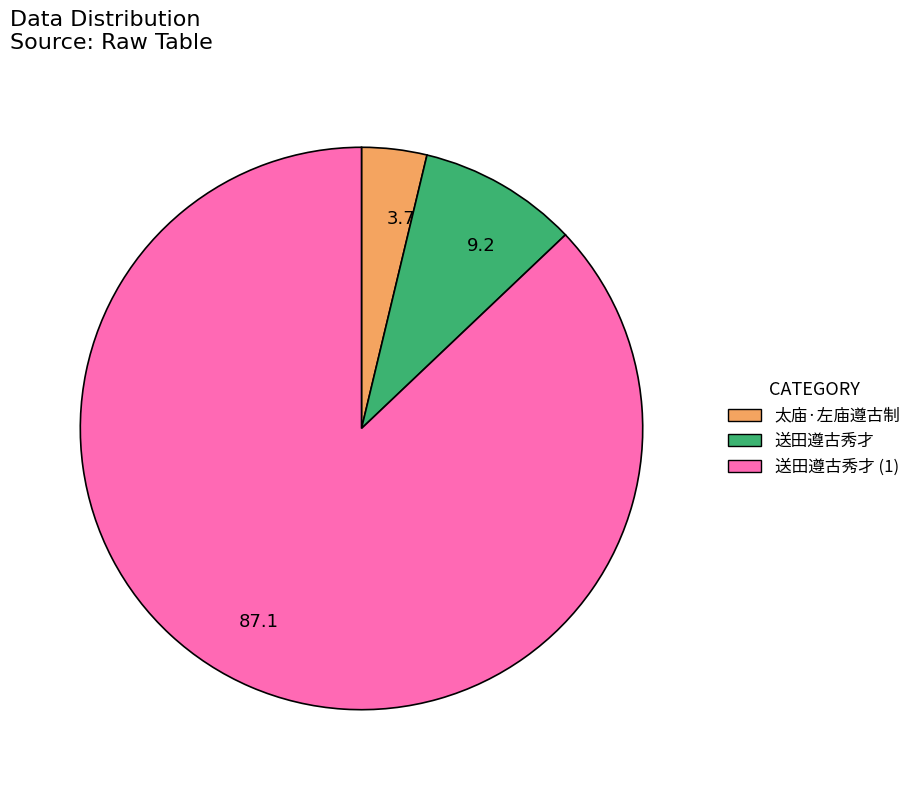

Approximately how many times larger is the value at 3.7 compared to 9.2?

0.4